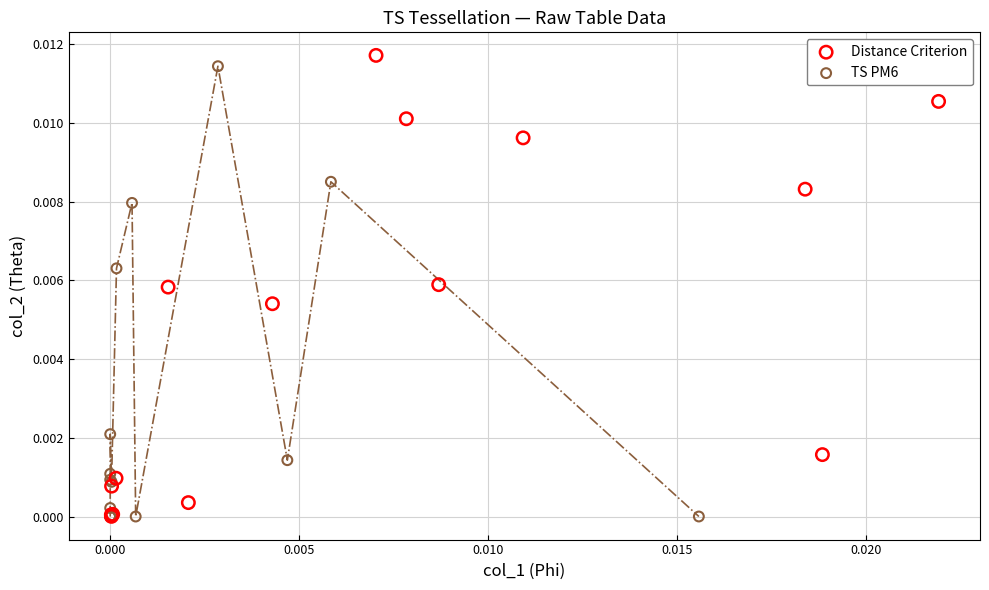

Which series has the widest spread of Y values?

Distance Criterion